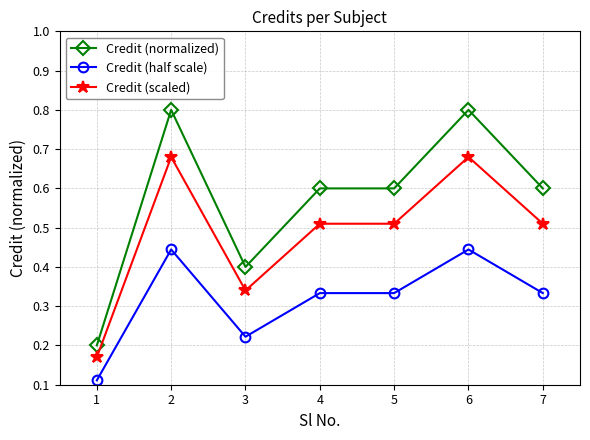

What are all the series names shown in the legend?

Credit (normalized), Credit (half scale), Credit (scaled)